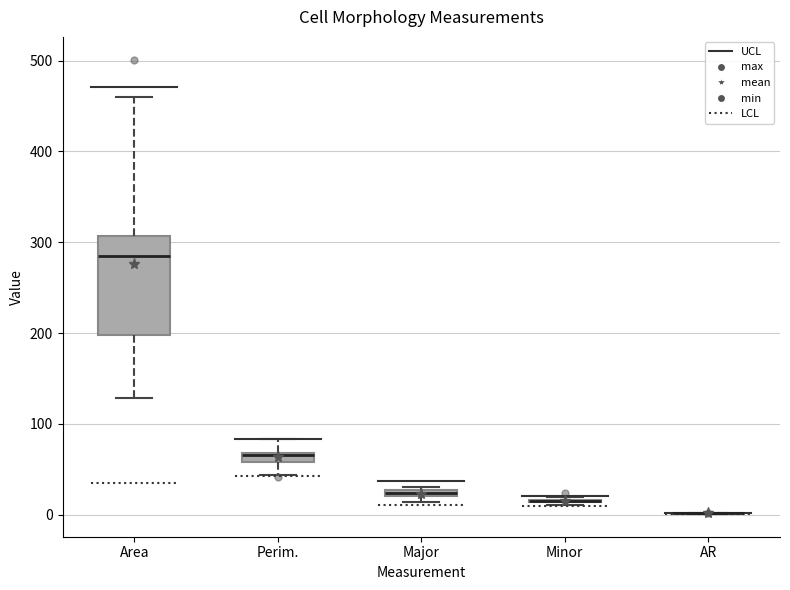

Comparing the boxes themselves (not the whiskers), which one is the tallest?

Area